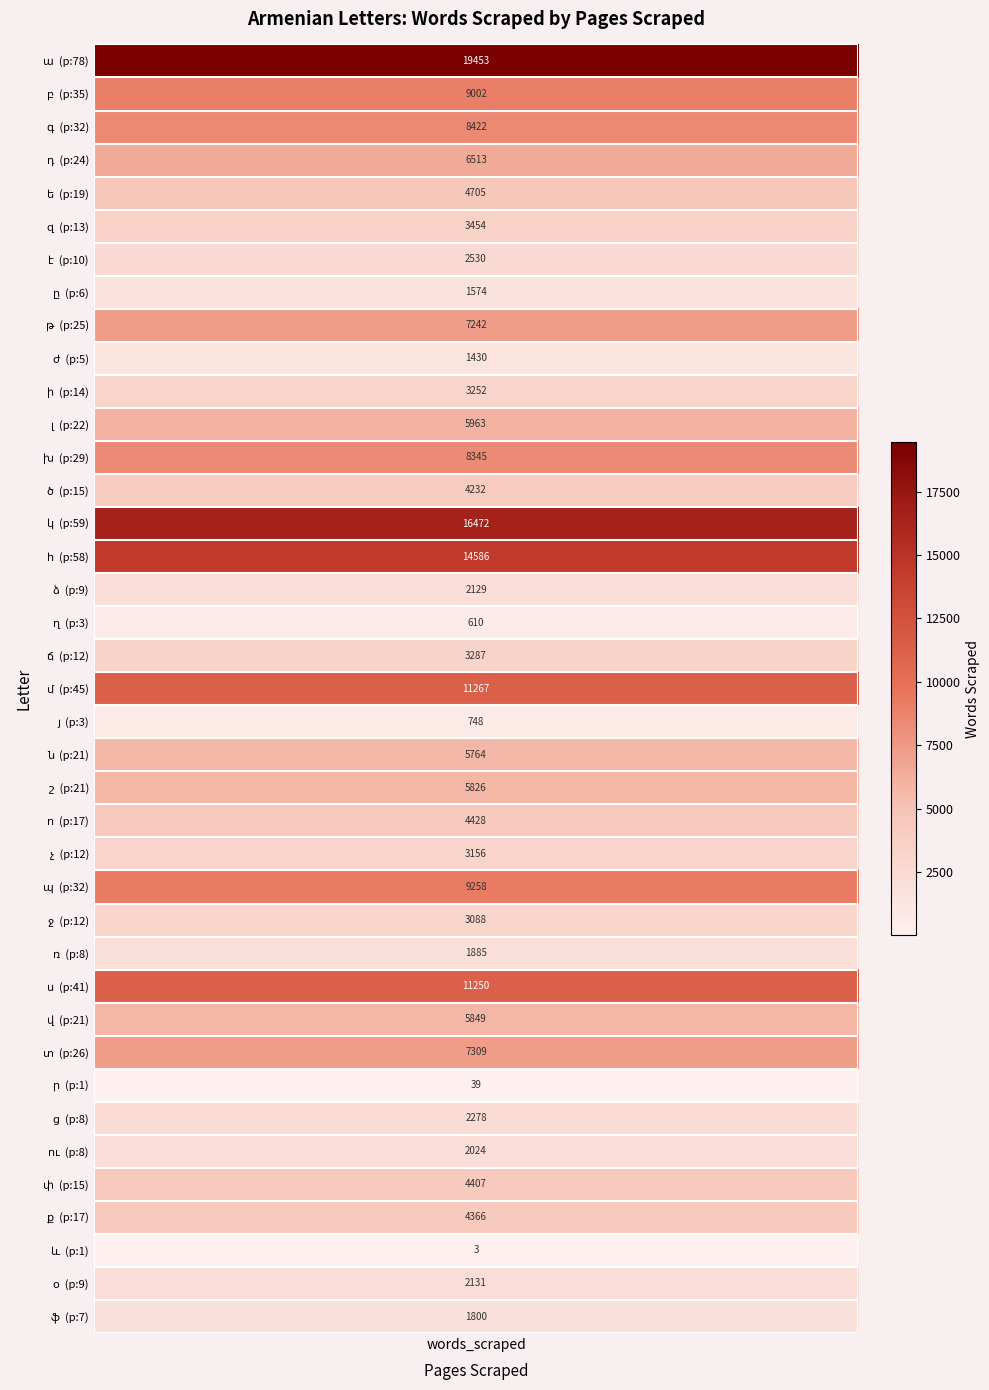

What is the highest value of the words_scraped series?

19453